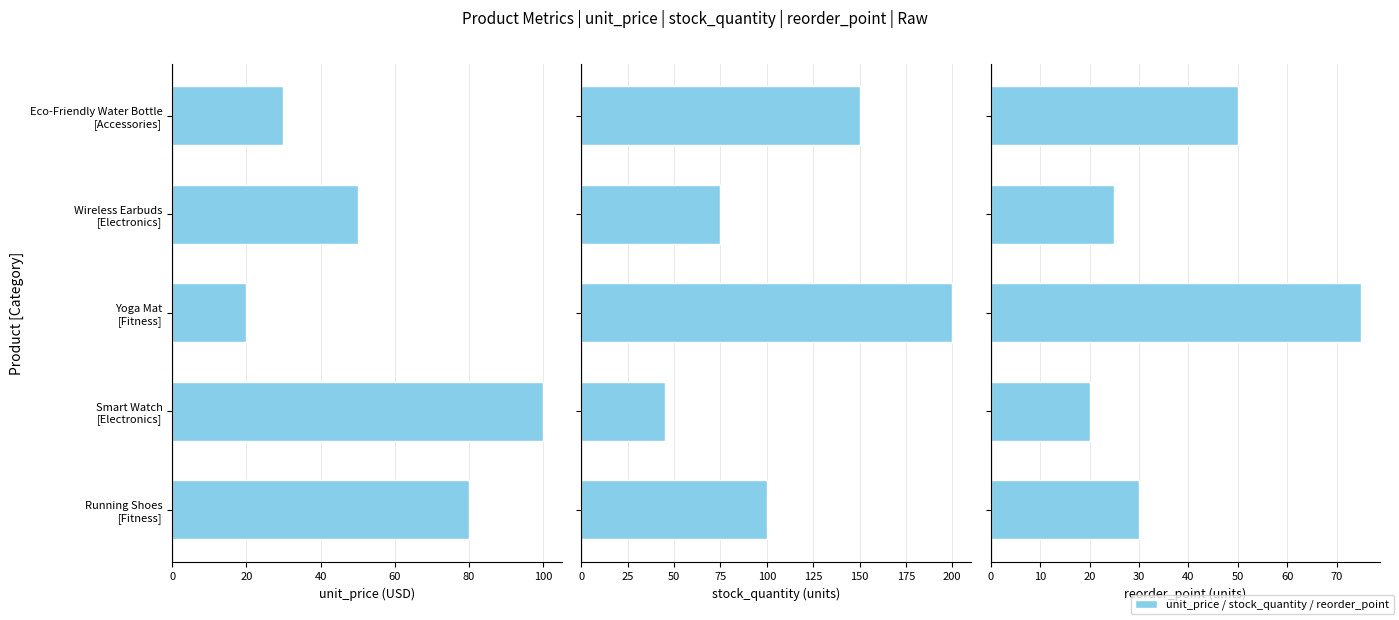

What is the sum of the reorder_point values at Eco-Friendly Water Bottle [Accessories] and Yoga Mat [Fitness]?

125.0